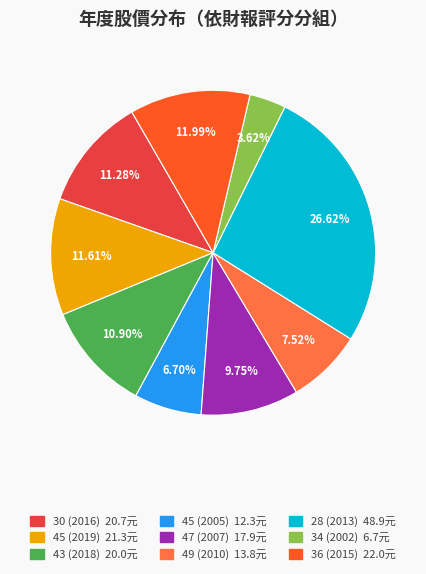

Count the number of slices in the pie.

9